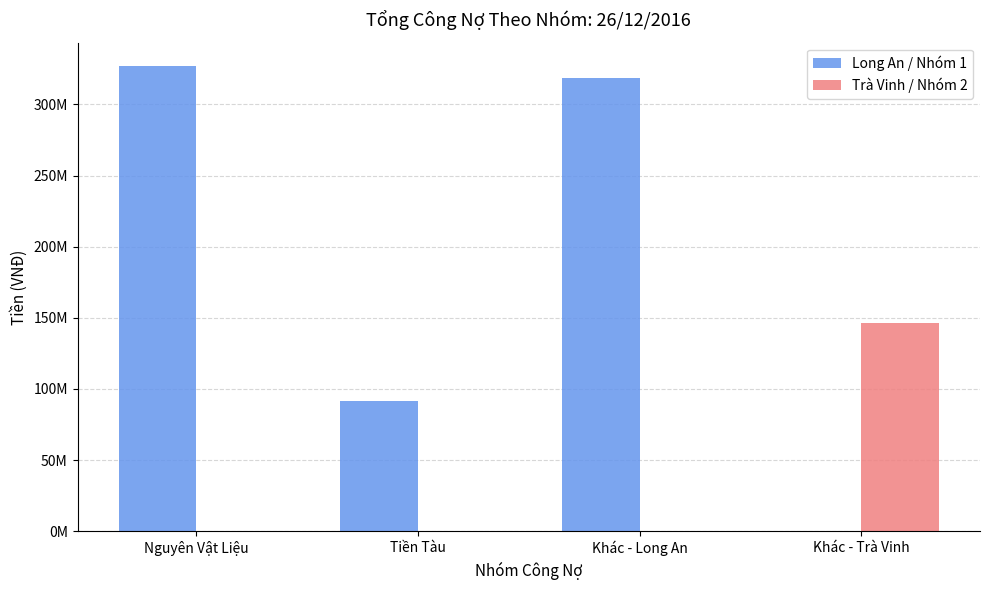

Reading left to right, list all the values displayed in this chart.

Long An / Nhóm 1: Nguyên Vật Liệu=327092123	Tiền Tàu=91757696	Khác - Long An=318280664	Khác - Trà Vinh=0
Trà Vinh / Nhóm 2: Nguyên Vật Liệu=0	Tiền Tàu=0	Khác - Long An=0	Khác - Trà Vinh=146010800